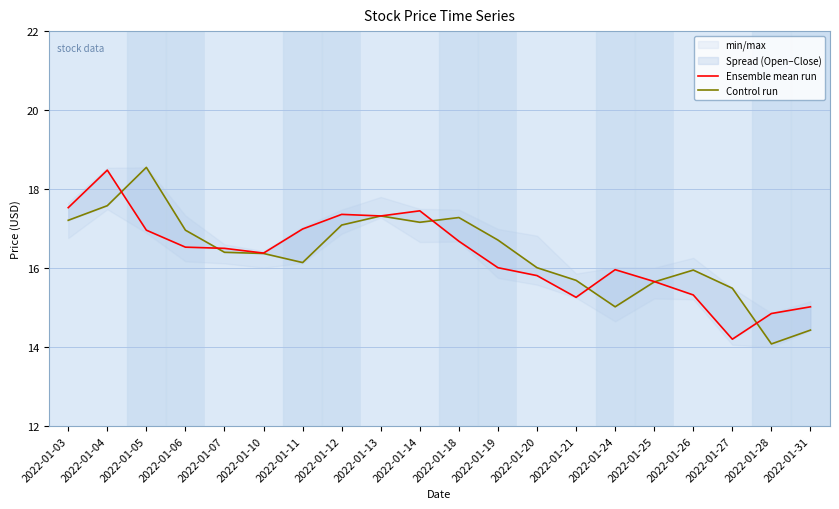

What is the value of the Control run point at the 13th from the left?

16.0